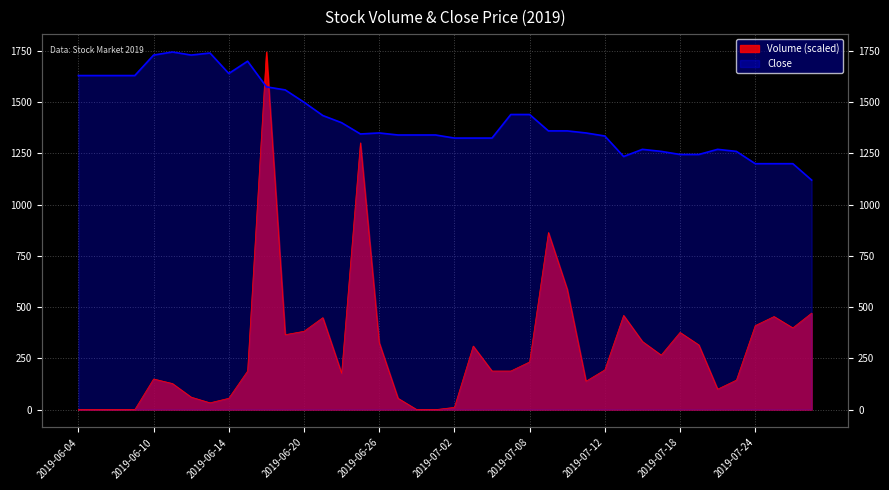

What is the label of the 26th point from the right?

2019-06-24